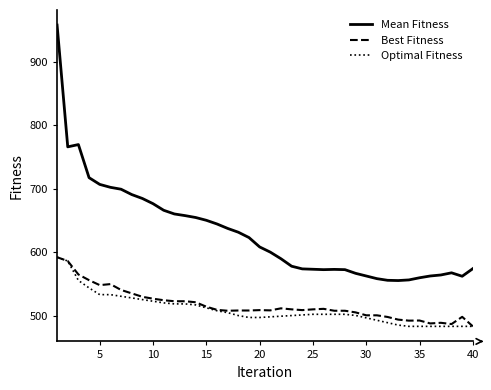

Which series has the largest range (max minus min)?

Mean Fitness